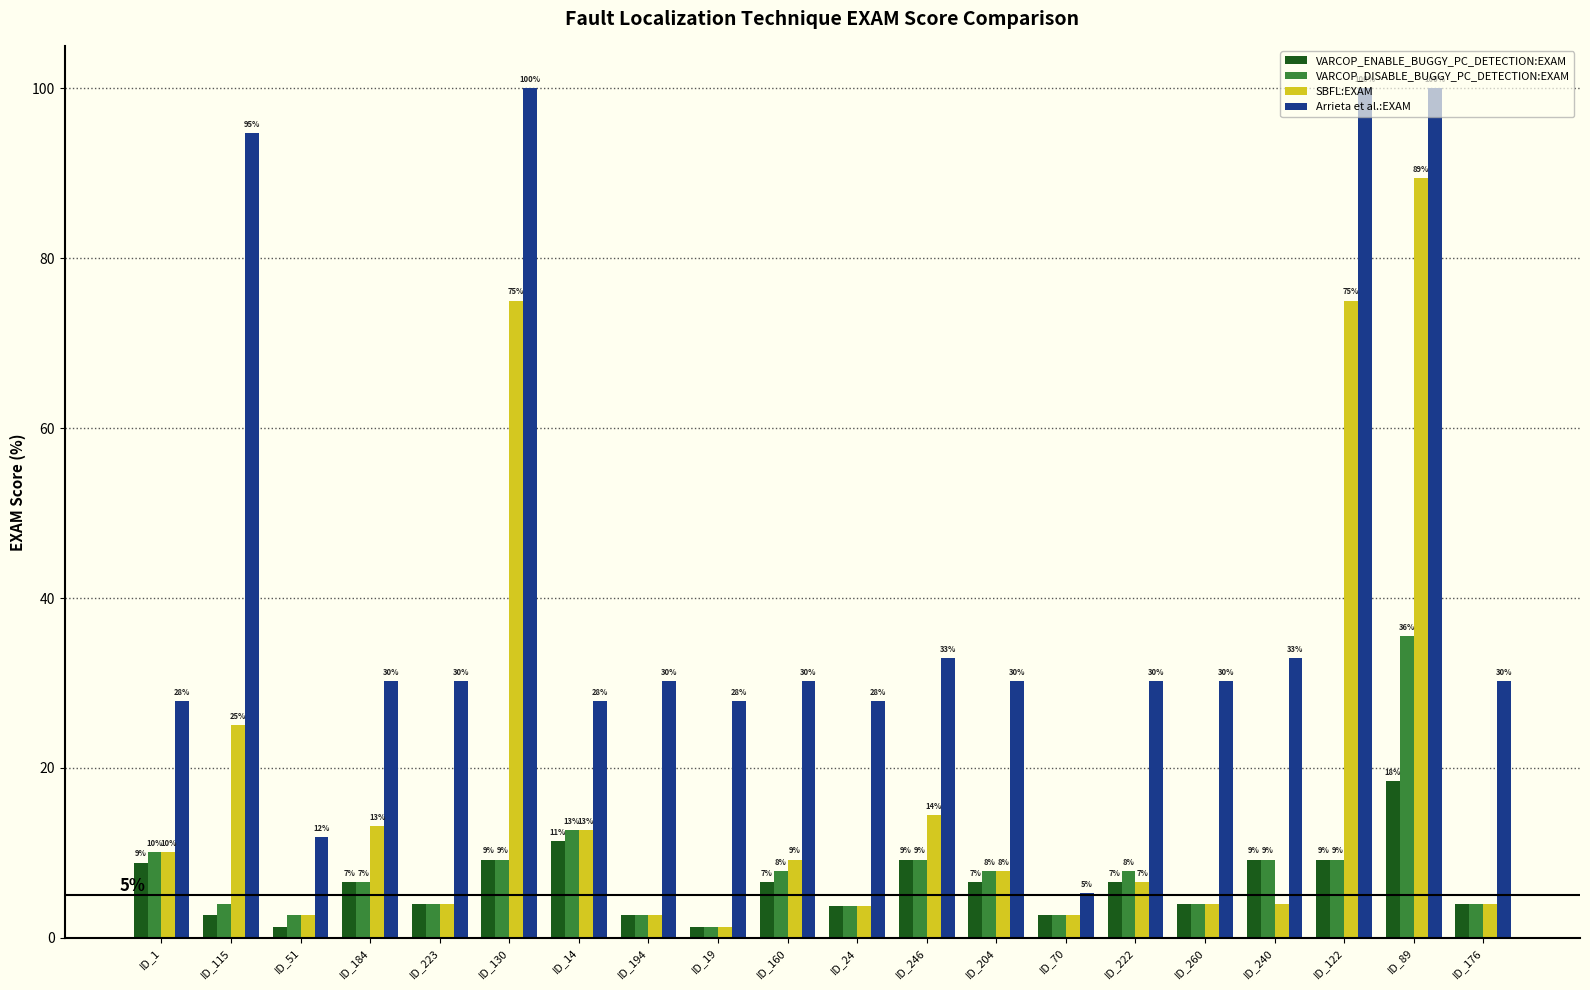

What is the value of the Arrieta et al.:EXAM bar at the 13th from the left?

30.3